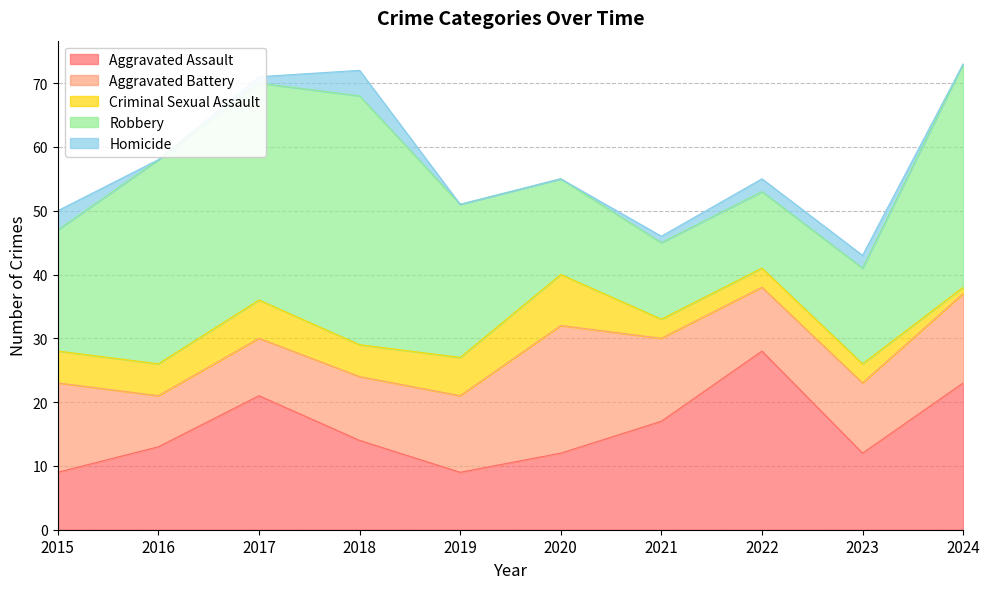

Rank the series at 2015 from highest to lowest value.

Robbery, Aggravated Battery, Aggravated Assault, Criminal Sexual Assault, Homicide